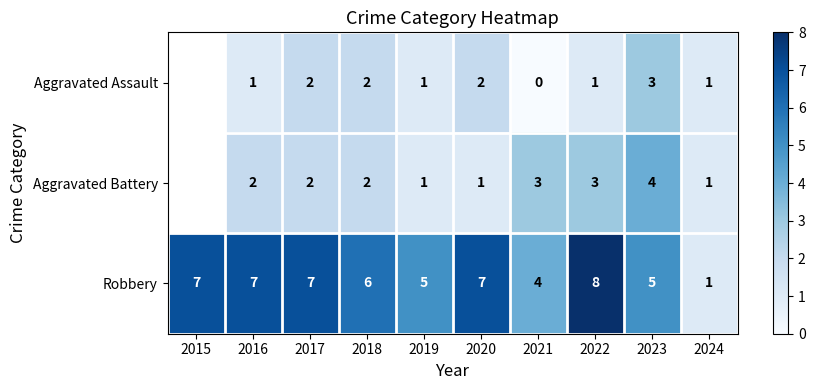

How many series are shown in this chart?

3